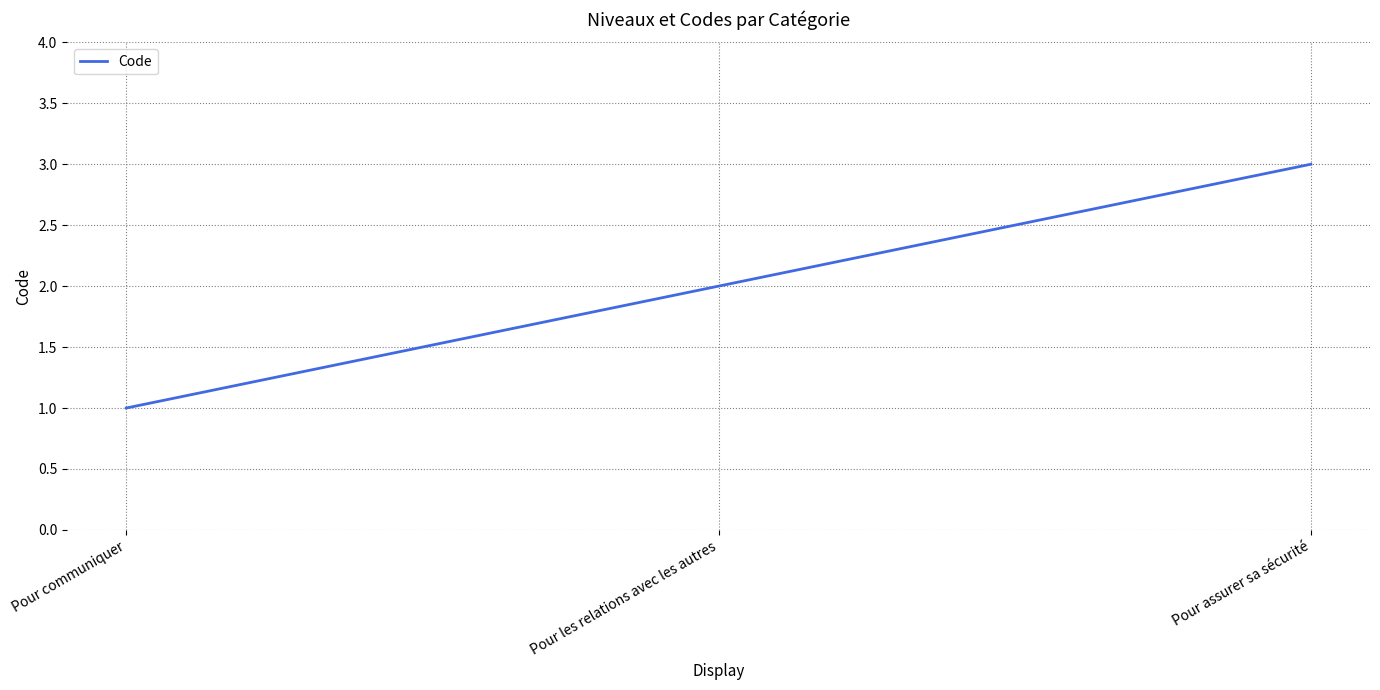

What is the difference between the maximum and minimum values?

2